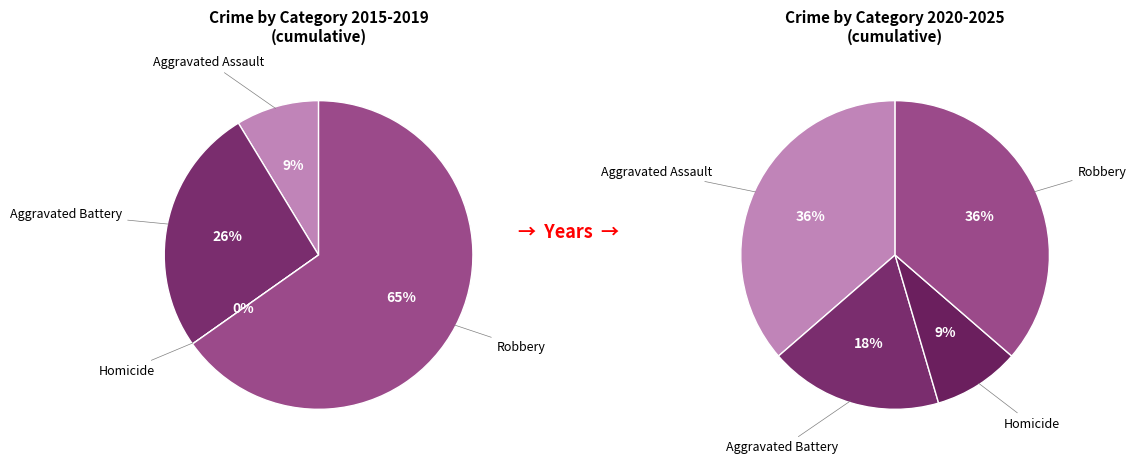

What portion of the pie excludes Aggravated Assault?

63.6%